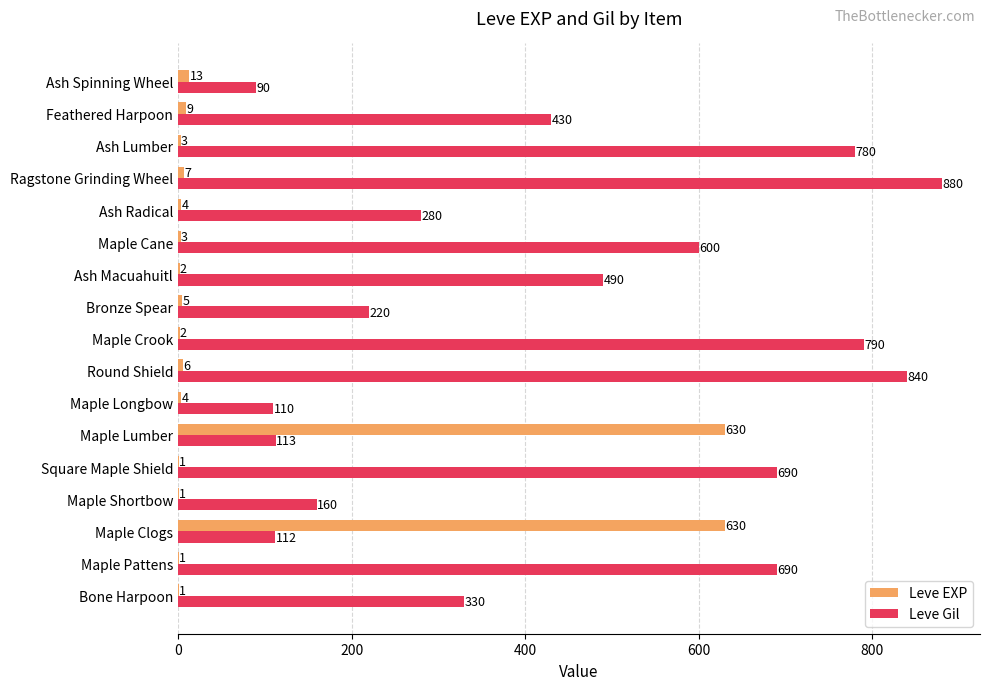

Where is Leve Gil nearest to the value 485?

Ash Macuahuitl